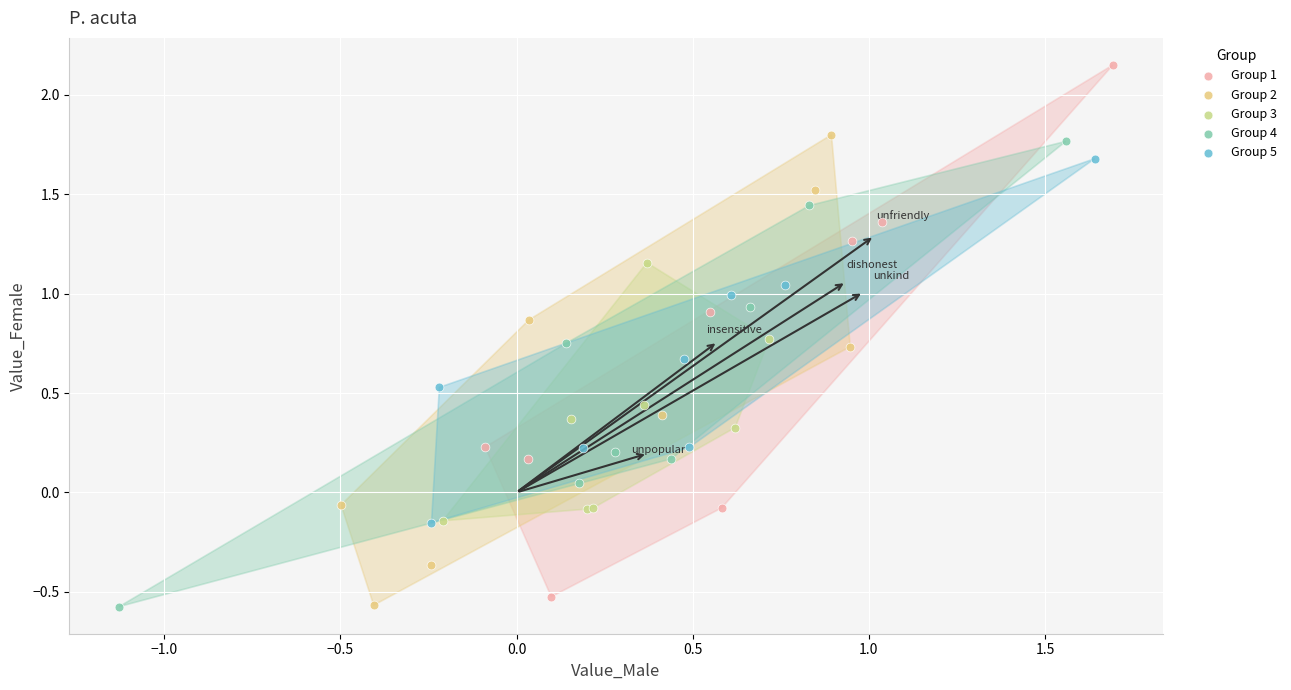

What are all the series names shown in the legend?

Group 1, Group 2, Group 3, Group 4, Group 5